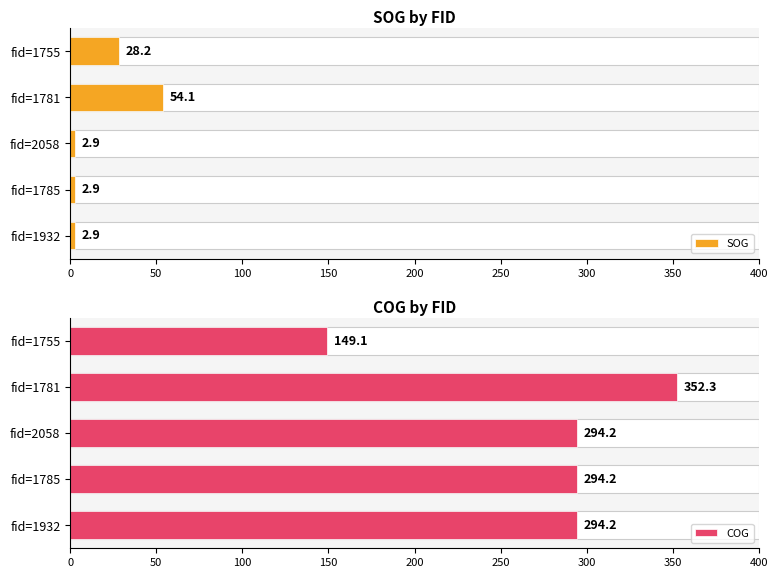

Does the chart contain stacked bars?

No